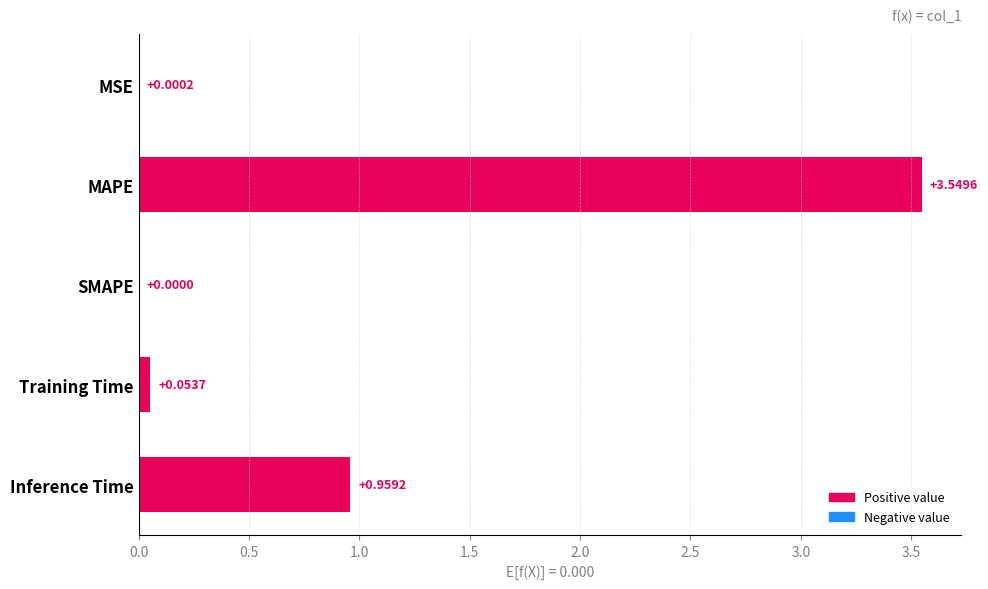

At which label is the value closest to 1?

Inference Time